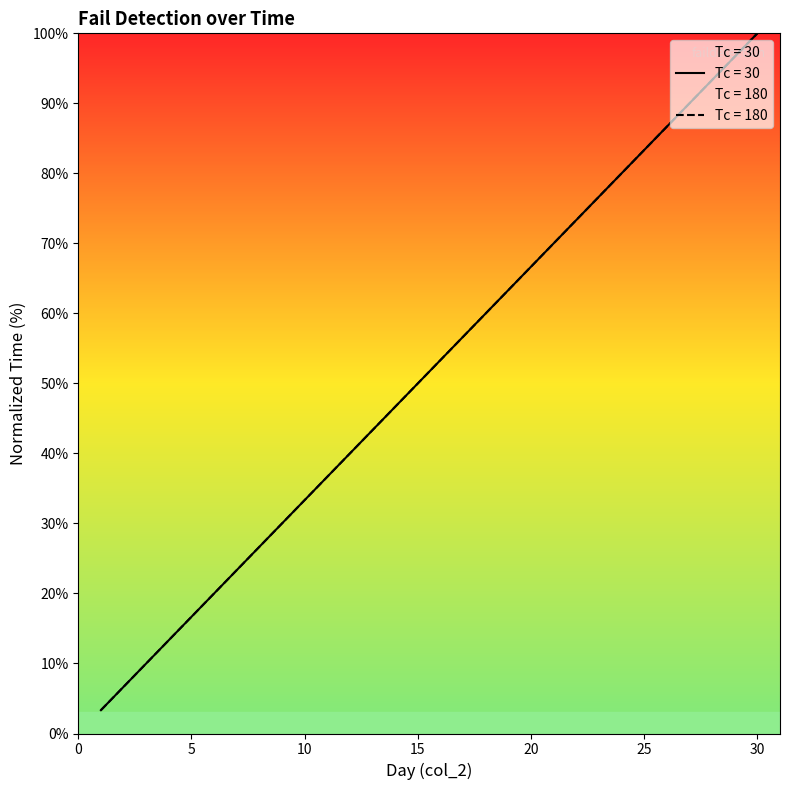

What is the difference between the maximum and minimum values in the Tc = 180 series?

96.7